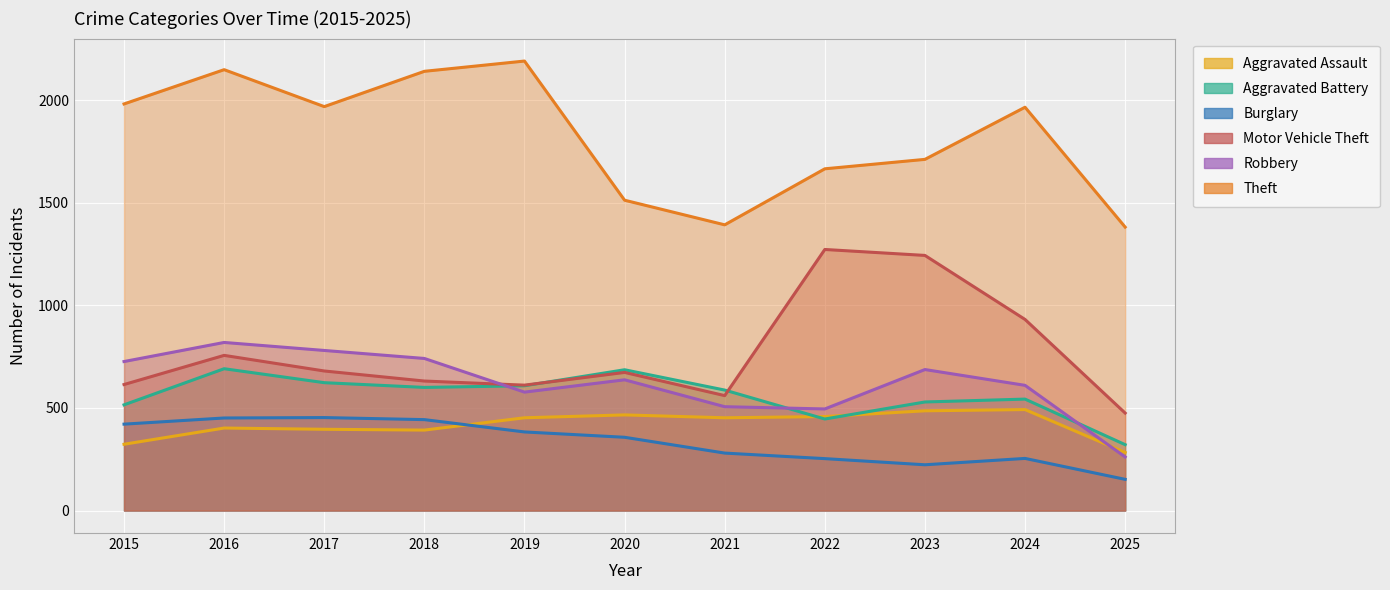

At which category does Robbery reach its first local peak?

2016